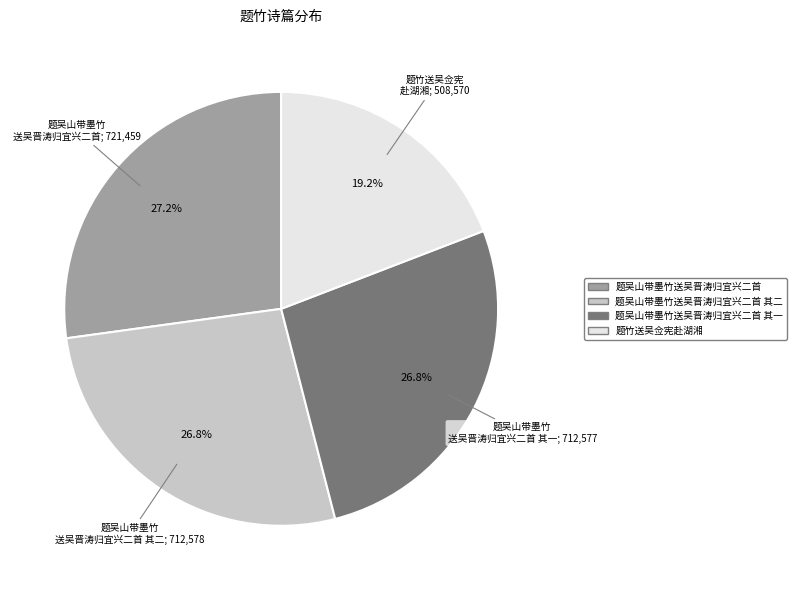

The 题吴山带墨竹送吴晋涛归宜兴二首 slice represents 27% of the pie. True or false?

True